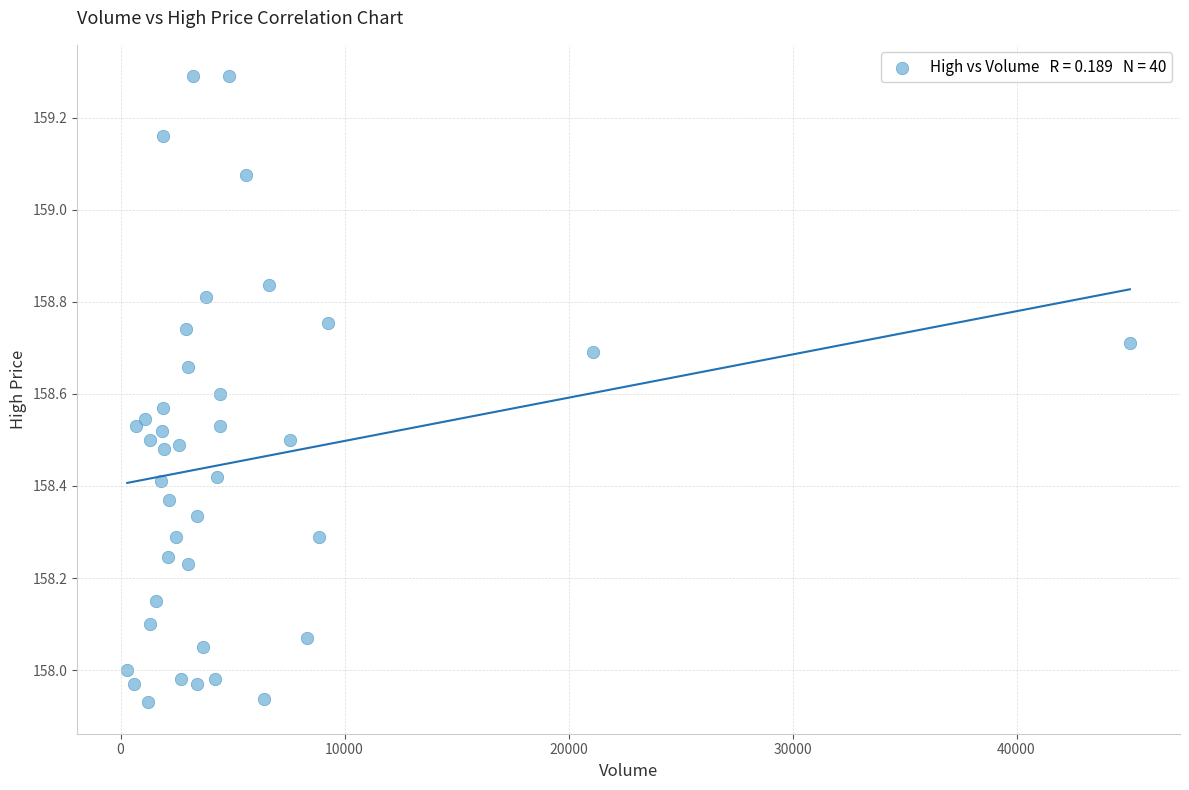

What is the range of X values (max minus min)?

44759.0